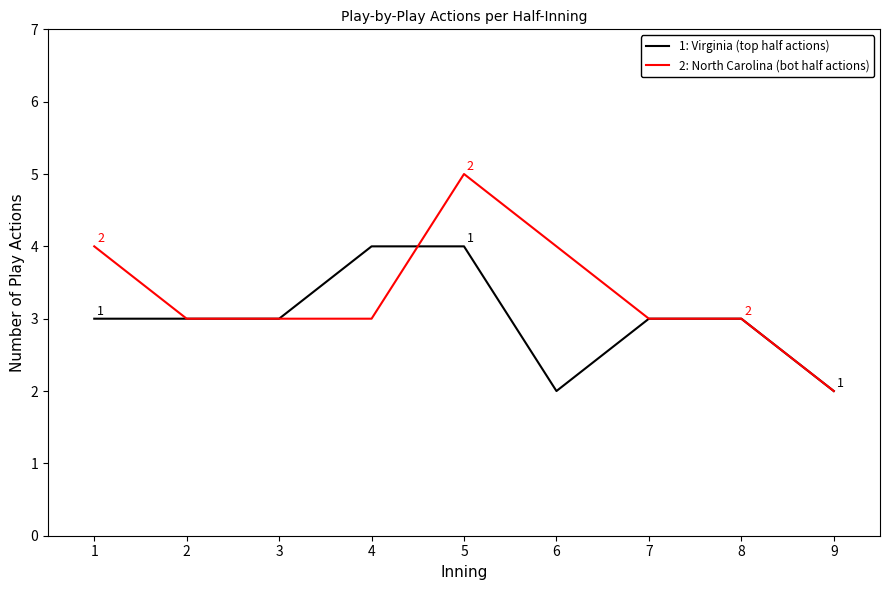

What is the sum of all 1: Virginia (top half actions) values?

27